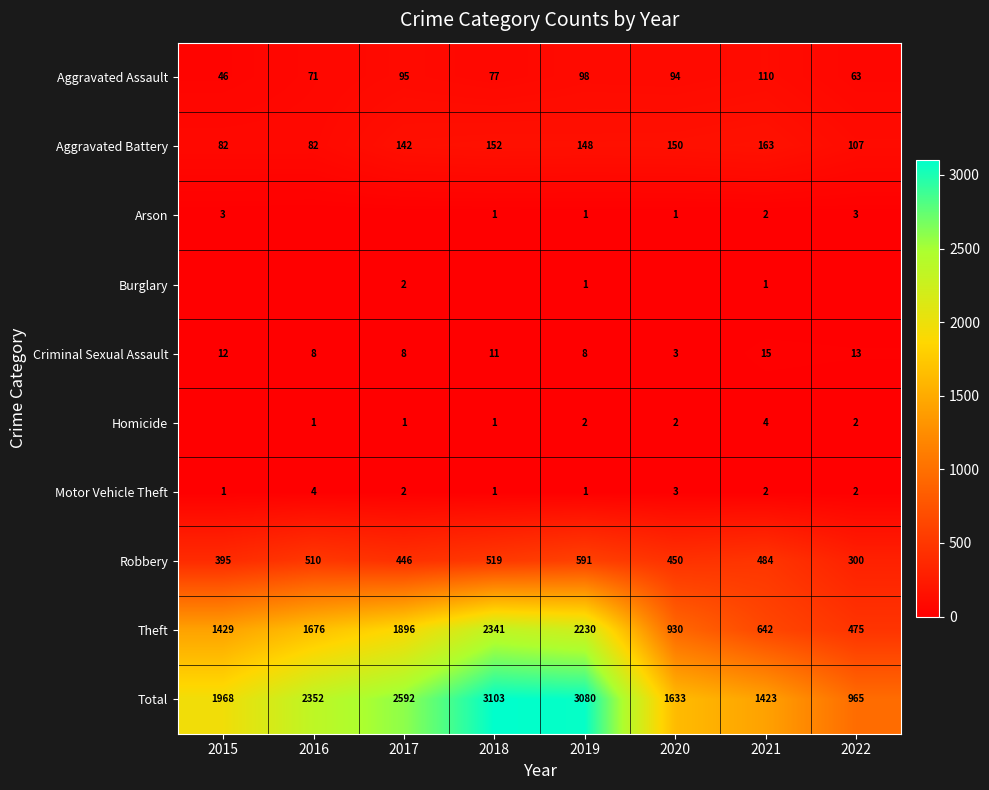

At which category does the chart reach its peak across all series?

2018